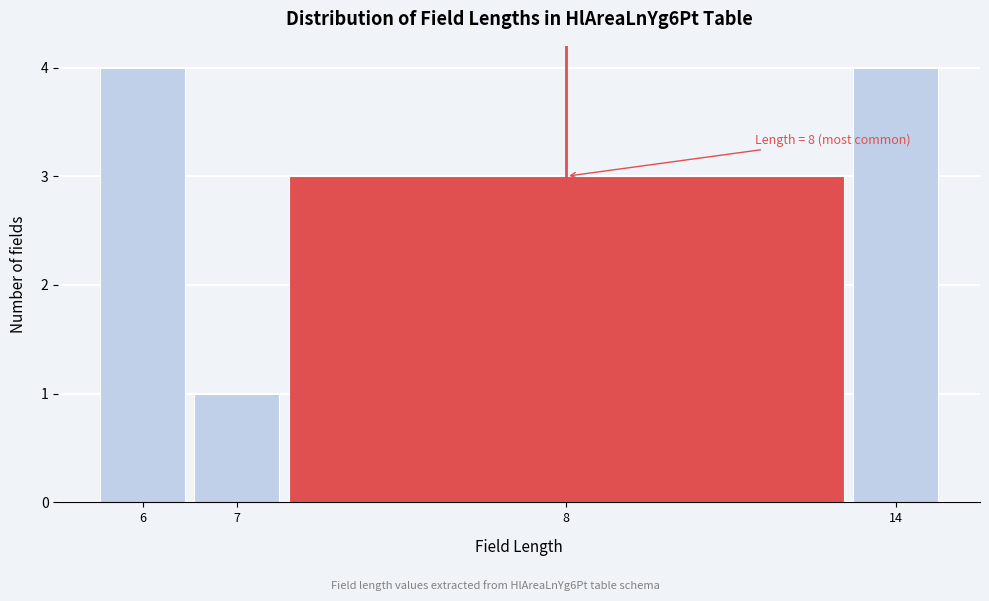

Reading right to left, extract all data points from this chart.

4	3	1	4